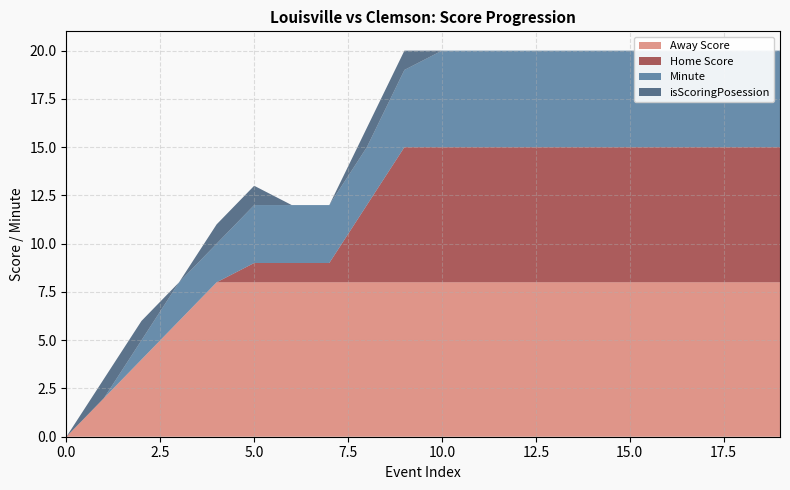

Reading left to right, what are all the values shown in this chart?

Away Score: 0	2	4	6	8	8	8	8	8	8	8	8	8	8	8	8	8	8	8	8
Home Score: 0	0	0	0	0	1	1	1	4	7	7	7	7	7	7	7	7	7	7	7
Minute: 0	0	1	2	2	3	3	3	3	4	5	5	5	5	5	5	5	5	5	5
isScoringPosession: 0	1	1	0	1	1	0	0	1	1	0	0	0	0	0	0	0	0	0	0